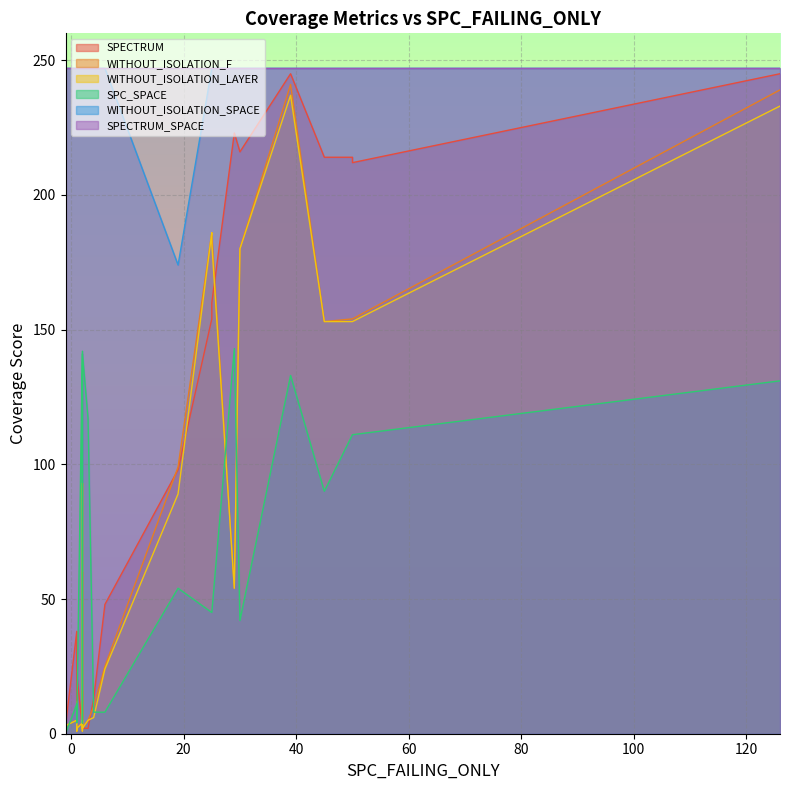

Count the number of data series in this chart.

6